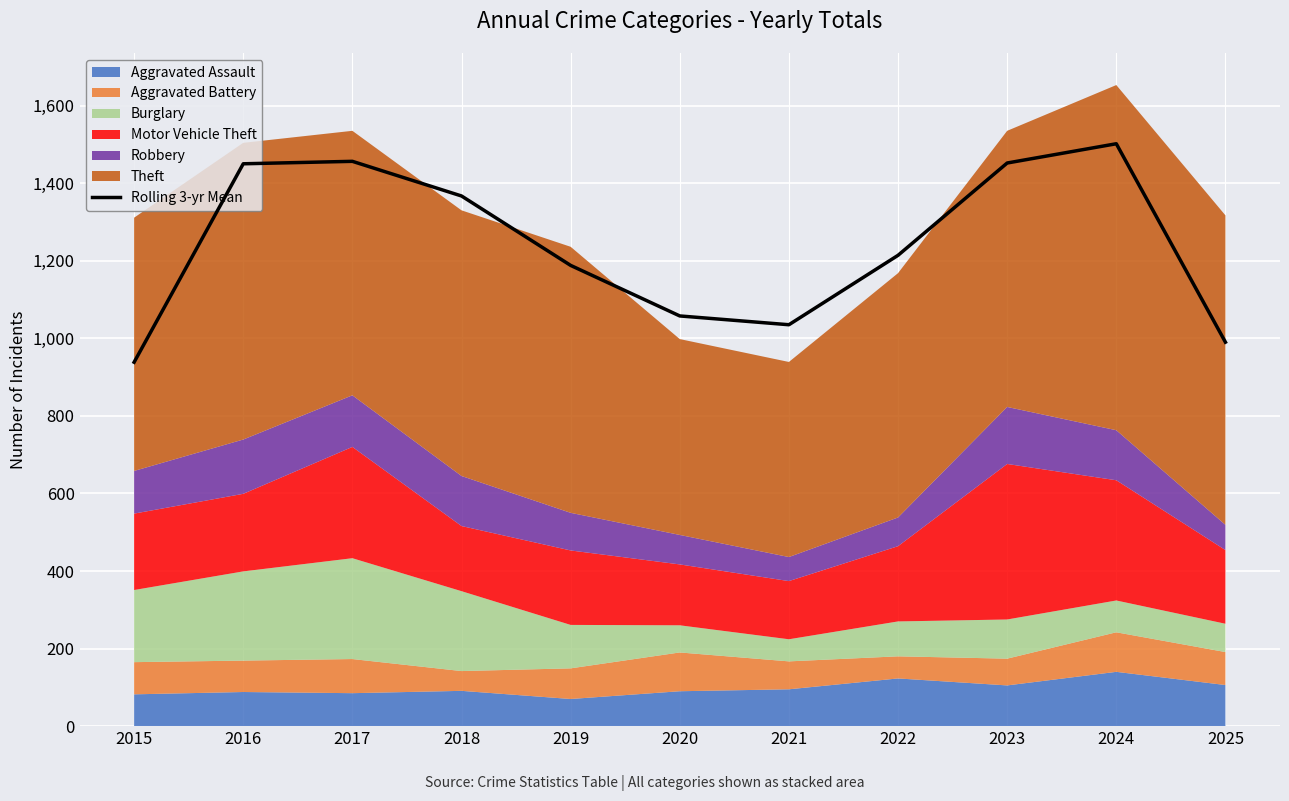

Reading left to right, transcribe all the data shown in this chart.

938.3	1450.0	1456.3	1367.0	1188.0	1057.7	1035.0	1214.0	1452.0	1501.7	990.0